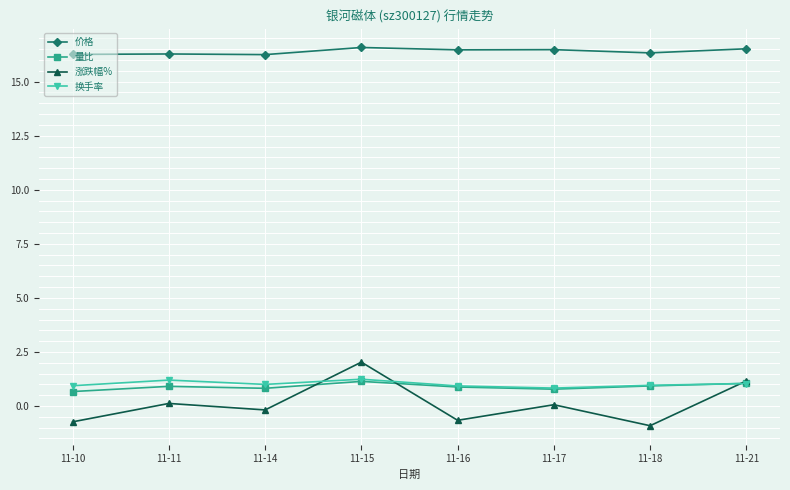

What are all the series names shown in the legend?

价格, 量比, 涨跌幅%, 换手率